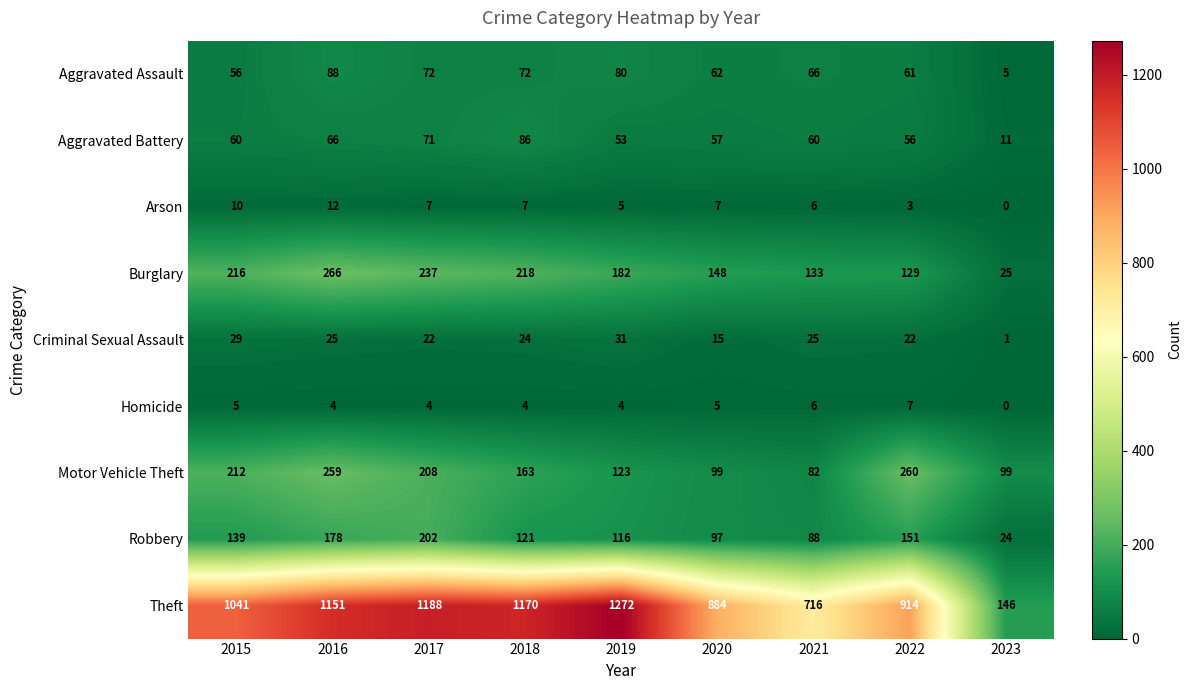

What is the maximum value for Criminal Sexual Assault?

31